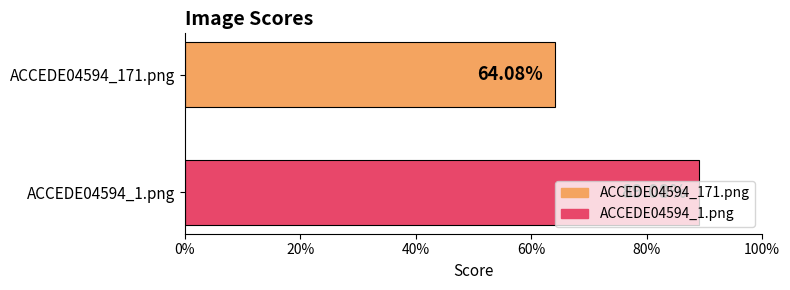

Are the bars horizontal?

Yes